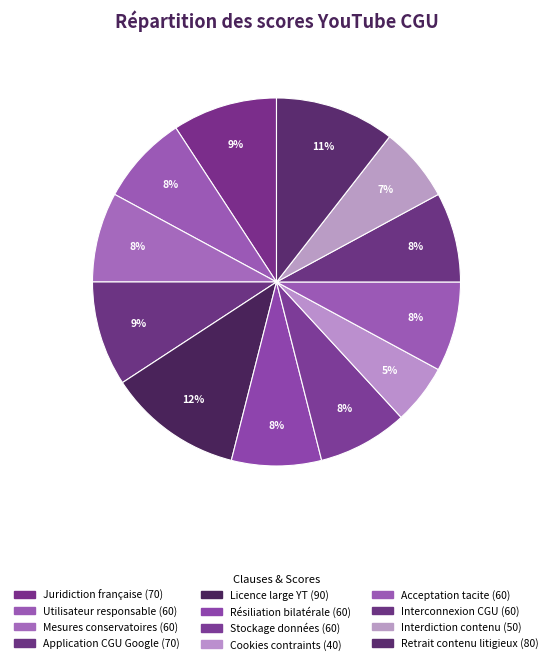

How many segments does this pie chart have?

12